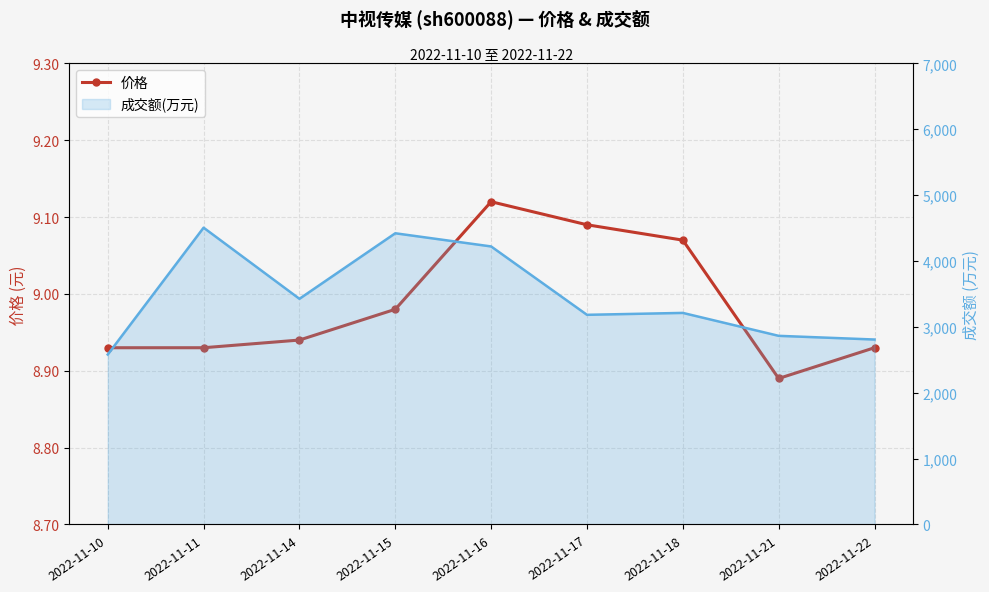

True or false: the data has more than 0 interior local peaks.

True